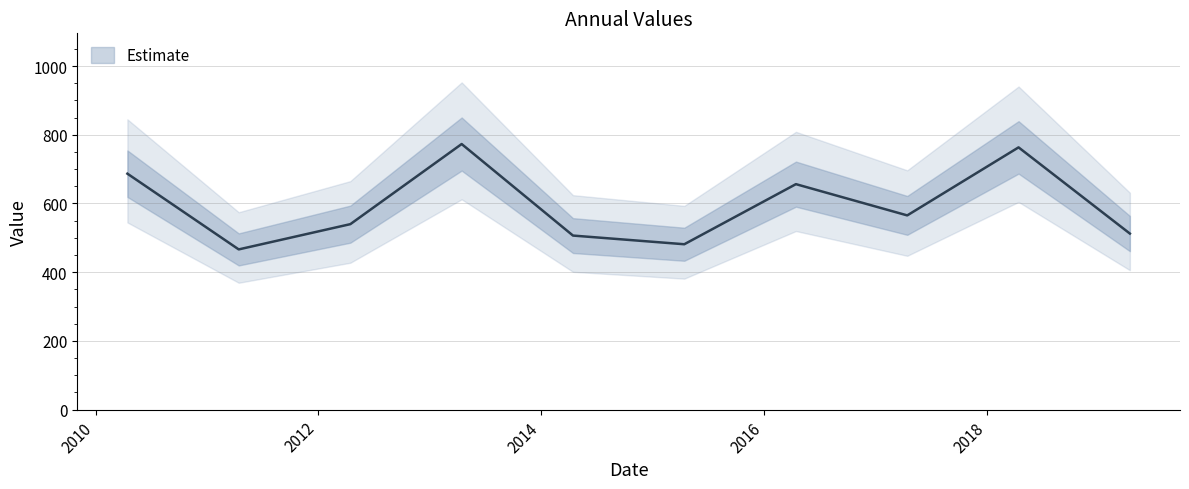

How many series are shown in this chart?

1